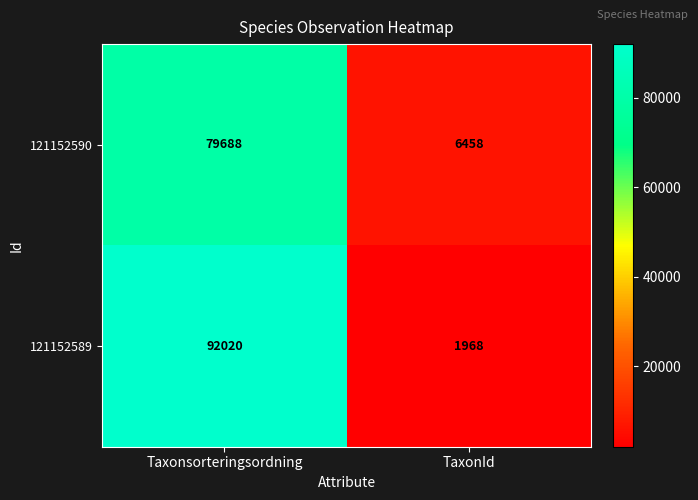

What is the difference between the highest and lowest values at TaxonId?

4490